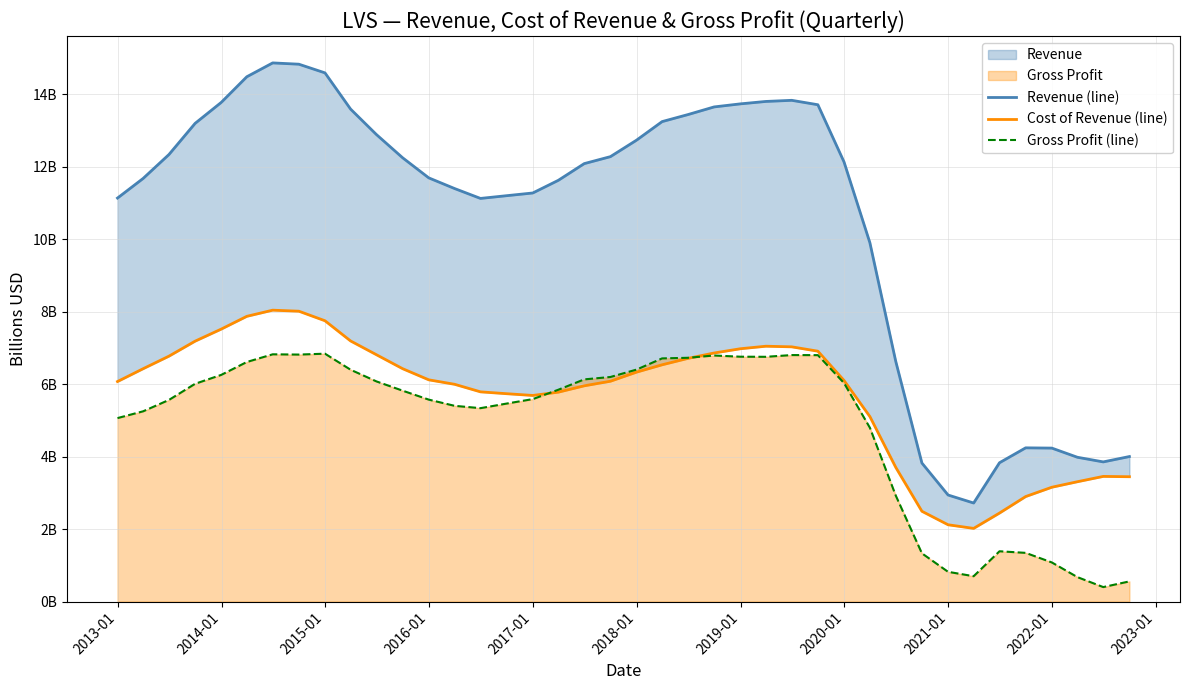

What is the maximum value for Gross Profit (line)?

6.8